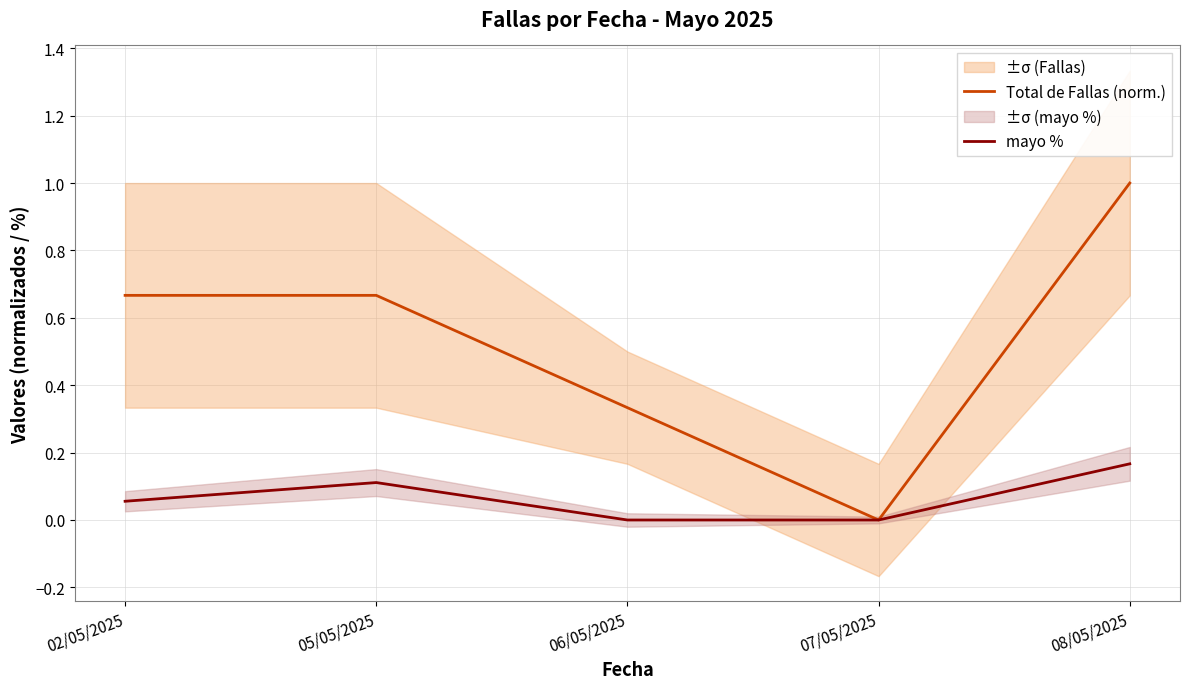

True or false: Total de Fallas (norm.) and mayo % intersect in this chart.

False